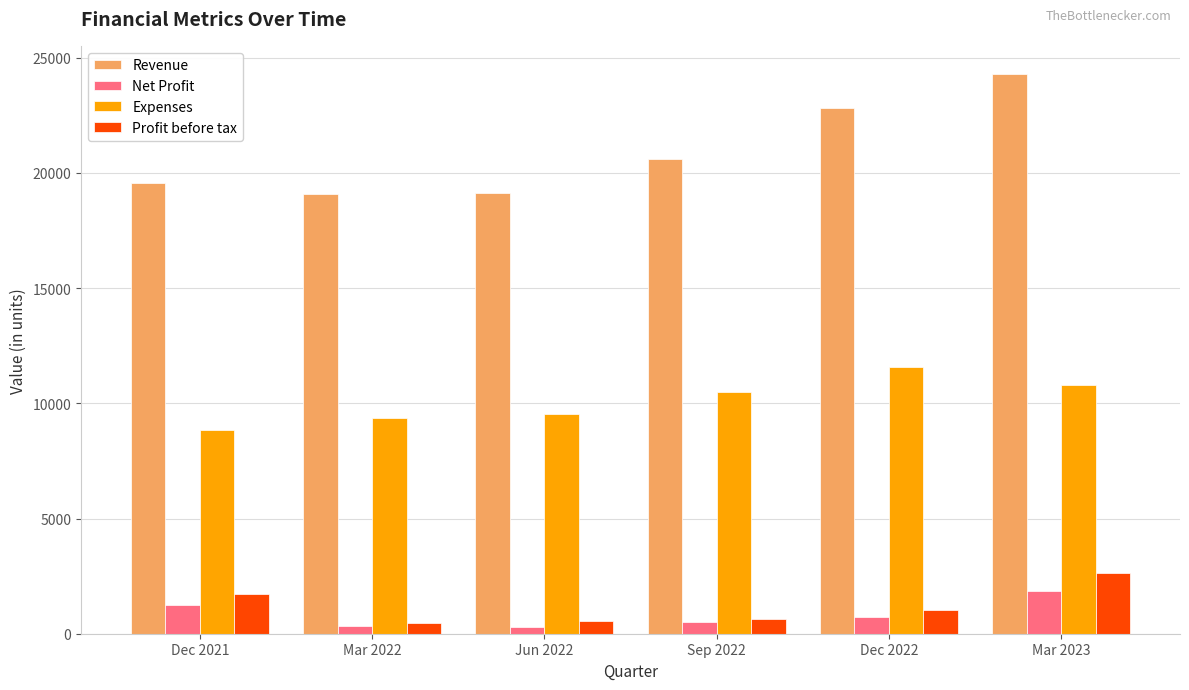

What is the minimum value for Revenue?

19090